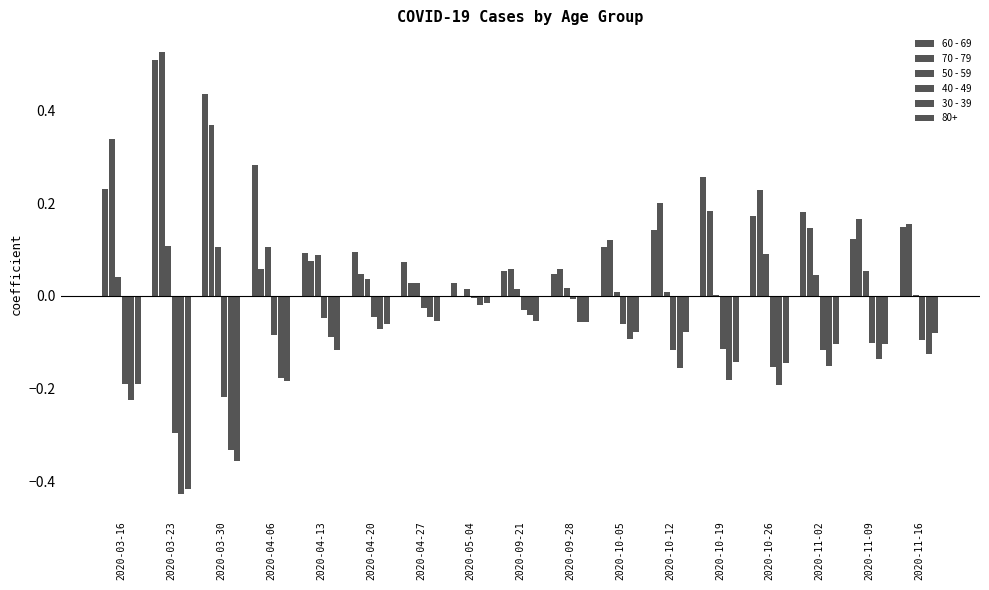

The value of 40 - 49 at 2020-11-09 is -0.1. True or false?

True